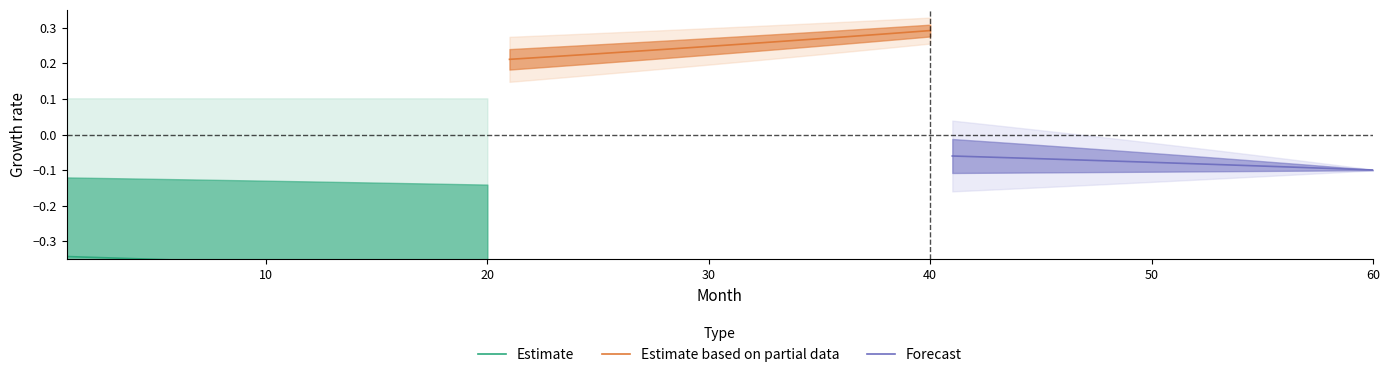

What are all the series names shown in the legend?

Estimate, Estimate based on partial data, Forecast